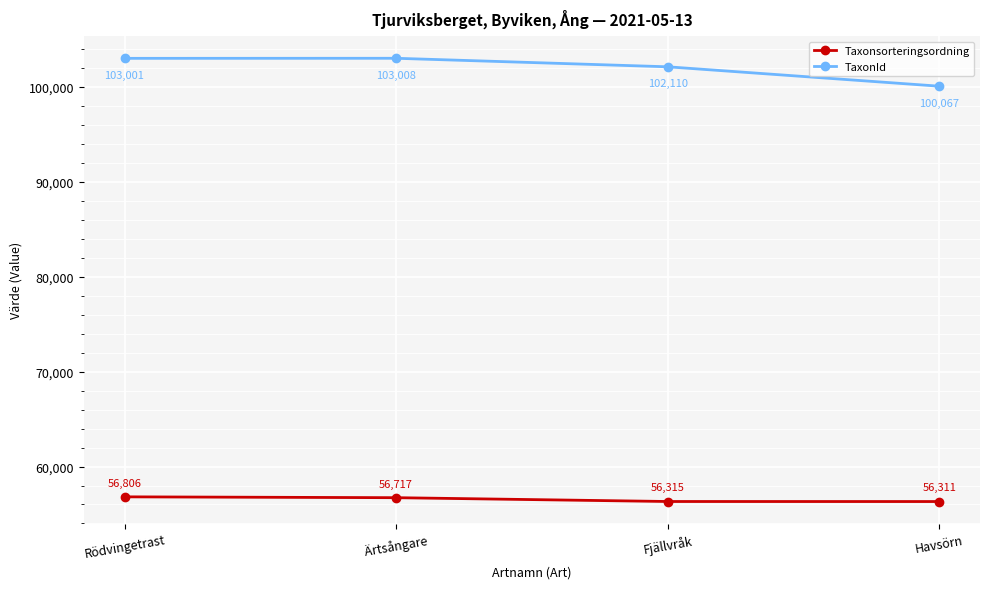

Does the chart display data point markers on the line(s)?

Yes